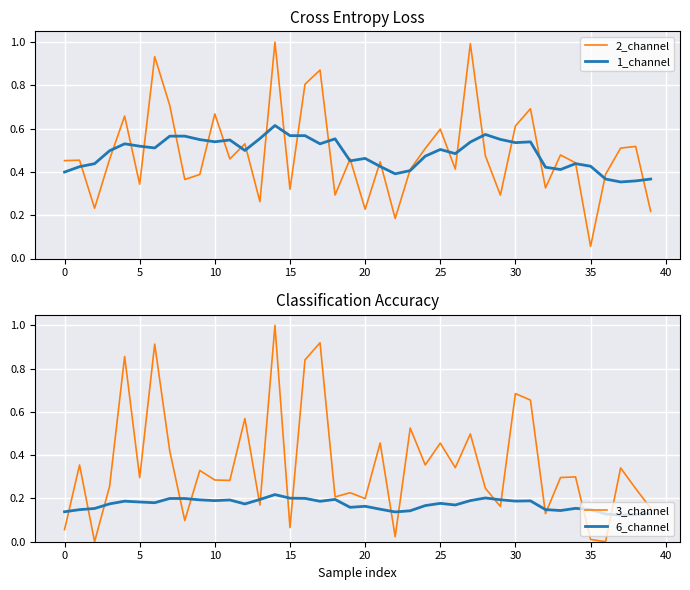

The value of 2_channel at 30 is 1.0. True or false?

False